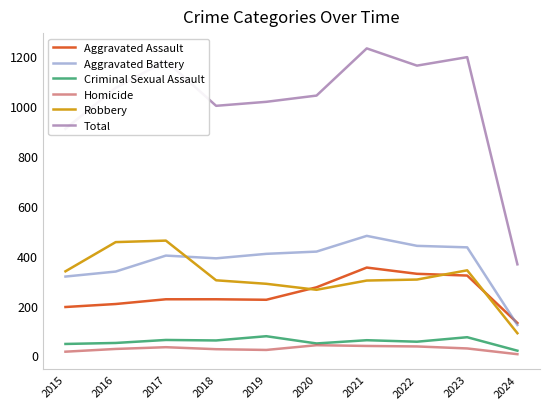

What is the minimum value shown in the chart?

5